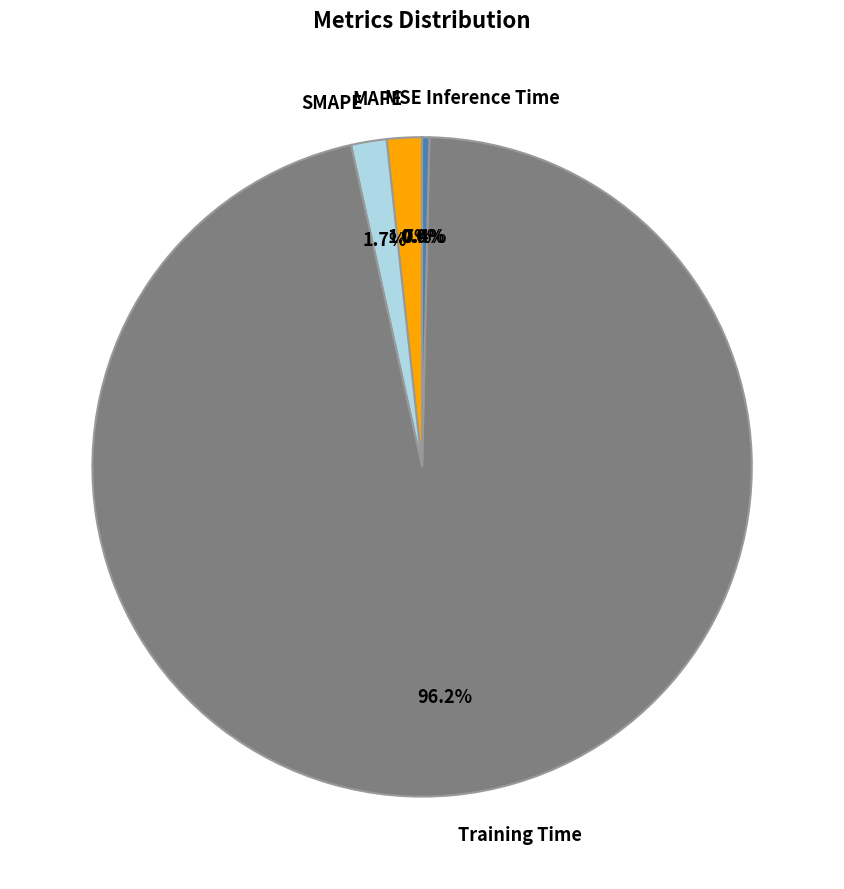

What percentage is the Training Time slice, to the nearest percent?

96%